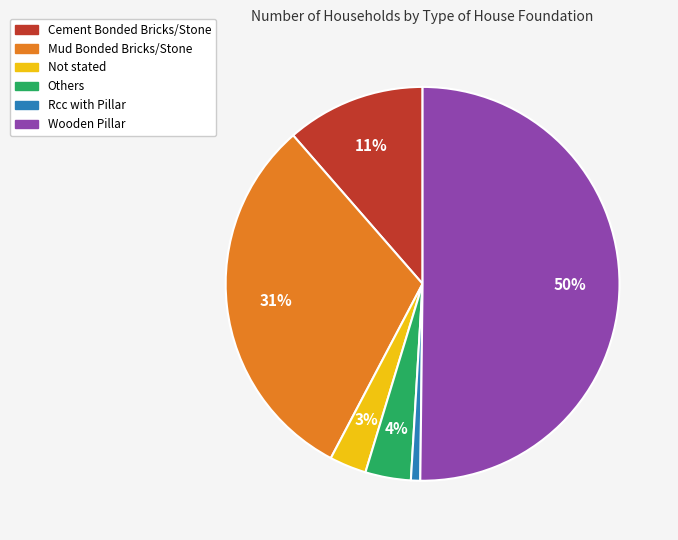

Is Not stated the majority of the pie?

No